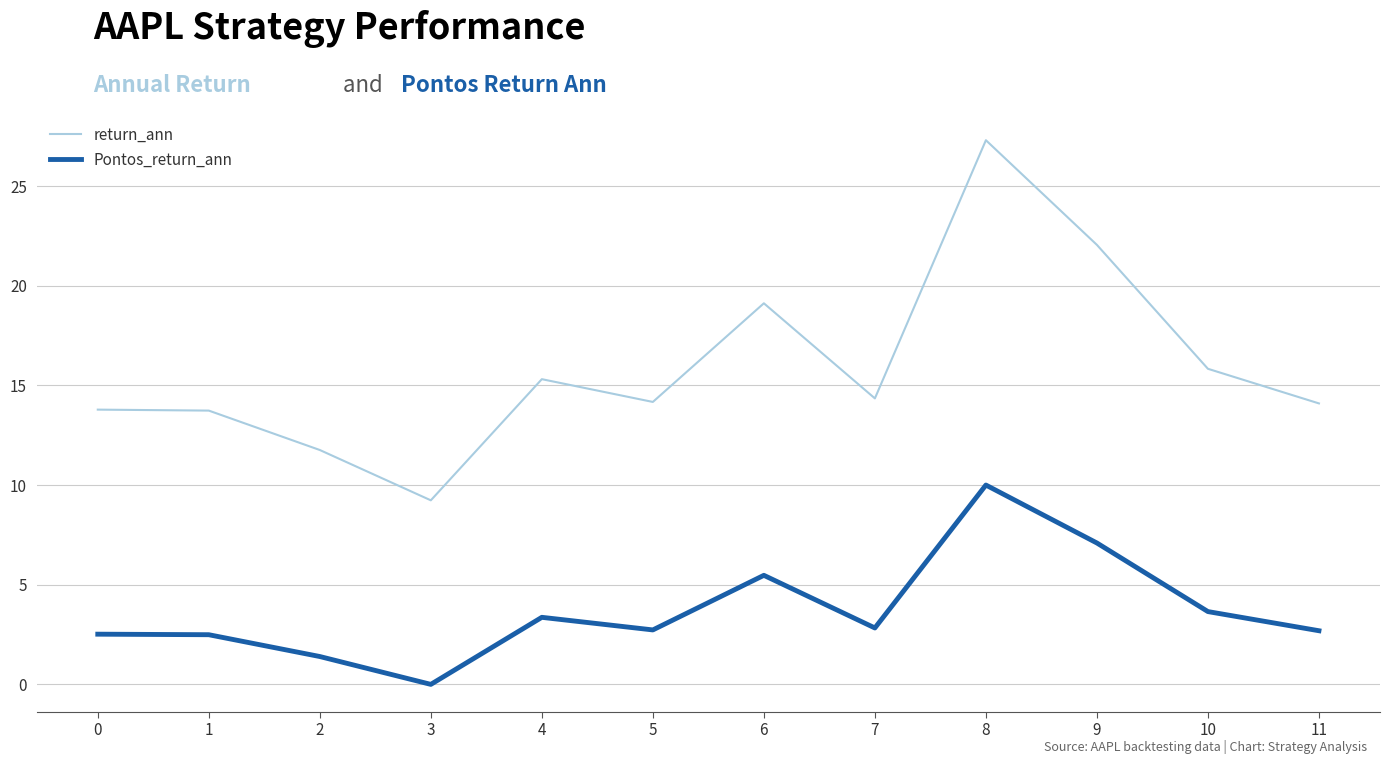

What is the difference between the return_ann values at 10 and 11?

1.7